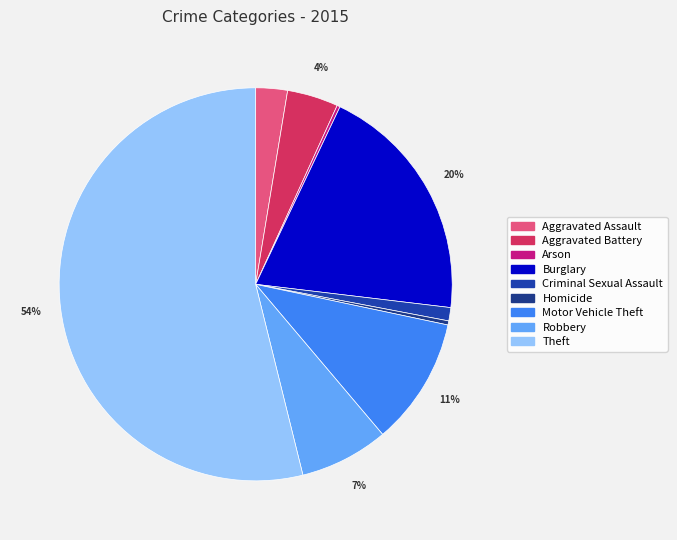

True or false: Homicide accounts for 0% of the total.

True